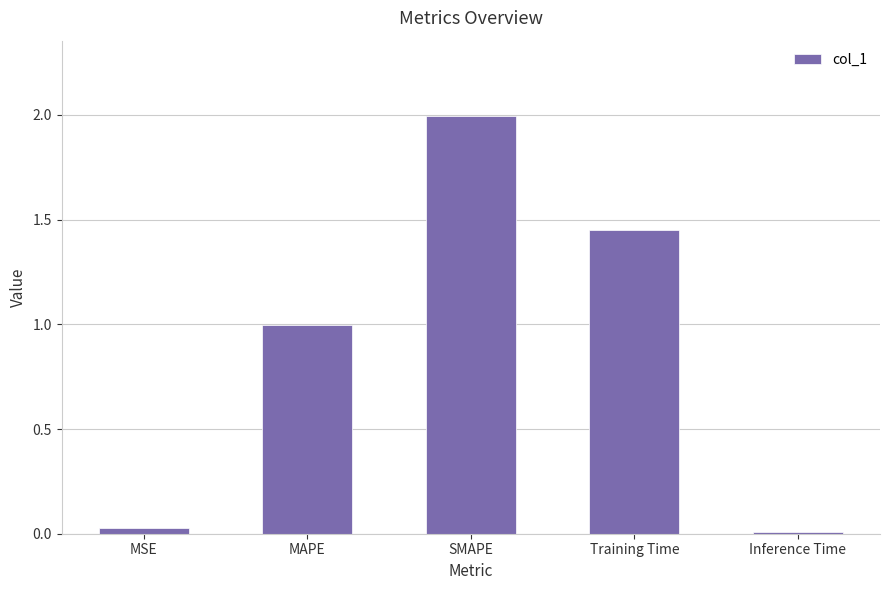

The value at MSE is 0.0. True or false?

True